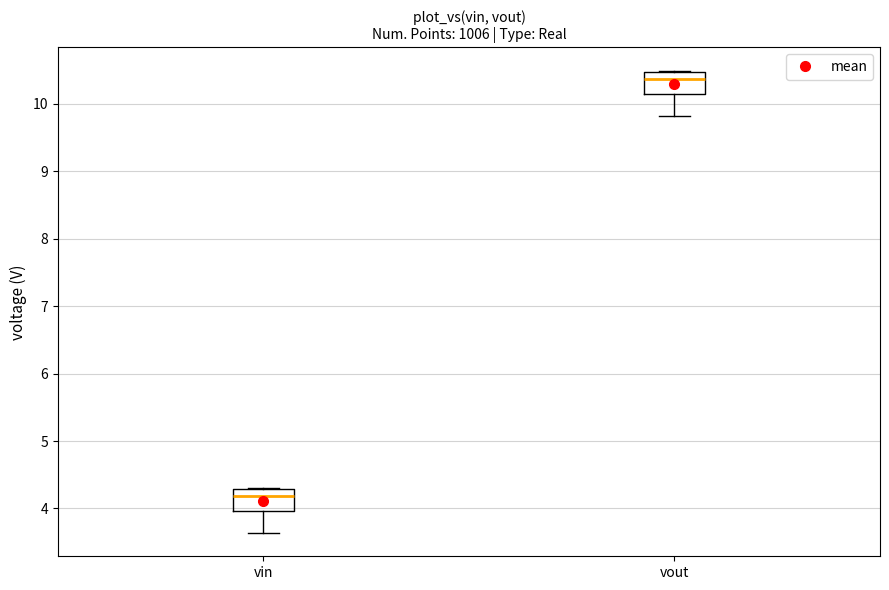

Which box's median line is the lowest?

vin